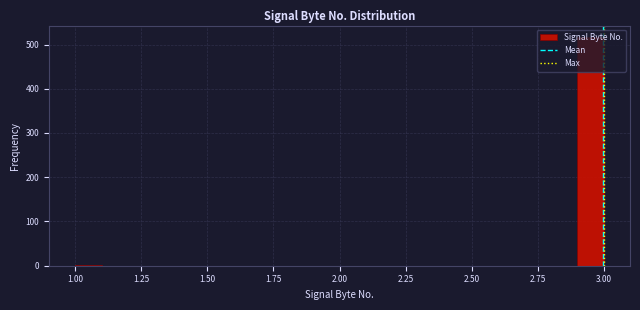

Around what value on the x-axis is the tallest bar? Give the approximate position of its centre, as read against the axis.

2.95